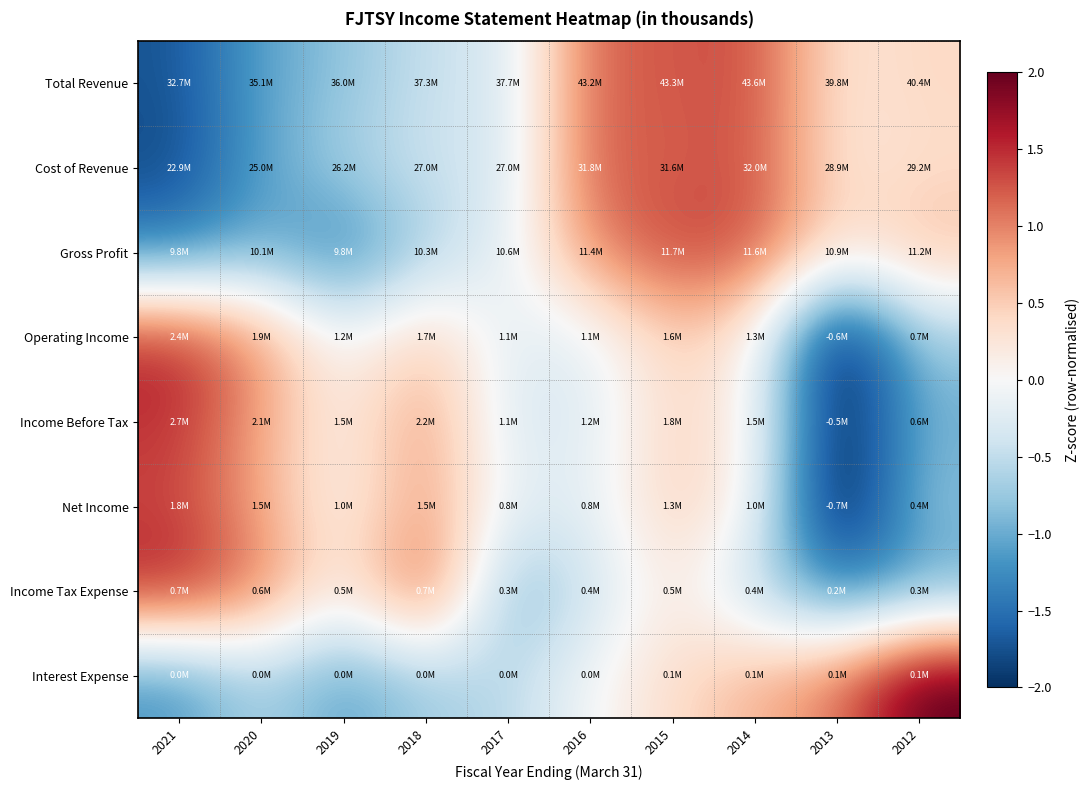

Reading left to right, what are all the values shown in this chart?

Total Revenue: 2021=-1.7	2020=-1.1	2019=-0.8	2018=-0.4	2017=-0.4	2016=1.2	2015=1.2	2014=1.3	2013=0.3	2012=0.4
Cost of Revenue: 2021=-1.8	2020=-1.1	2019=-0.7	2018=-0.4	2017=-0.4	2016=1.2	2015=1.2	2014=1.3	2013=0.2	2012=0.4
Gross Profit: 2021=-1.3	2020=-0.9	2019=-1.4	2018=-0.6	2017=-0.2	2016=1.0	2015=1.4	2014=1.3	2013=0.3	2012=0.6
Operating Income: 2021=1.5	2020=0.9	2019=-0.1	2018=0.5	2017=-0.2	2016=-0.2	2015=0.5	2014=0.1	2013=-2.4	2012=-0.7
Income Before Tax: 2021=1.5	2020=0.8	2019=0.1	2018=0.9	2017=-0.3	2016=-0.3	2015=0.5	2014=0.1	2013=-2.2	2012=-1.0
Net Income: 2021=1.3	2020=0.8	2019=0.0	2018=0.9	2017=-0.2	2016=-0.2	2015=0.5	2014=0.1	2013=-2.4	2012=-0.8
Income Tax Expense: 2021=1.6	2020=1.0	2019=0.1	2018=1.4	2017=-1.0	2016=-0.4	2015=0.3	2014=-0.5	2013=-1.4	2012=-1.1
Interest Expense: 2021=-1.2	2020=-0.6	2019=-1.1	2018=-0.7	2017=-0.6	2016=-0.0	2015=0.4	2014=0.7	2013=1.1	2012=2.1